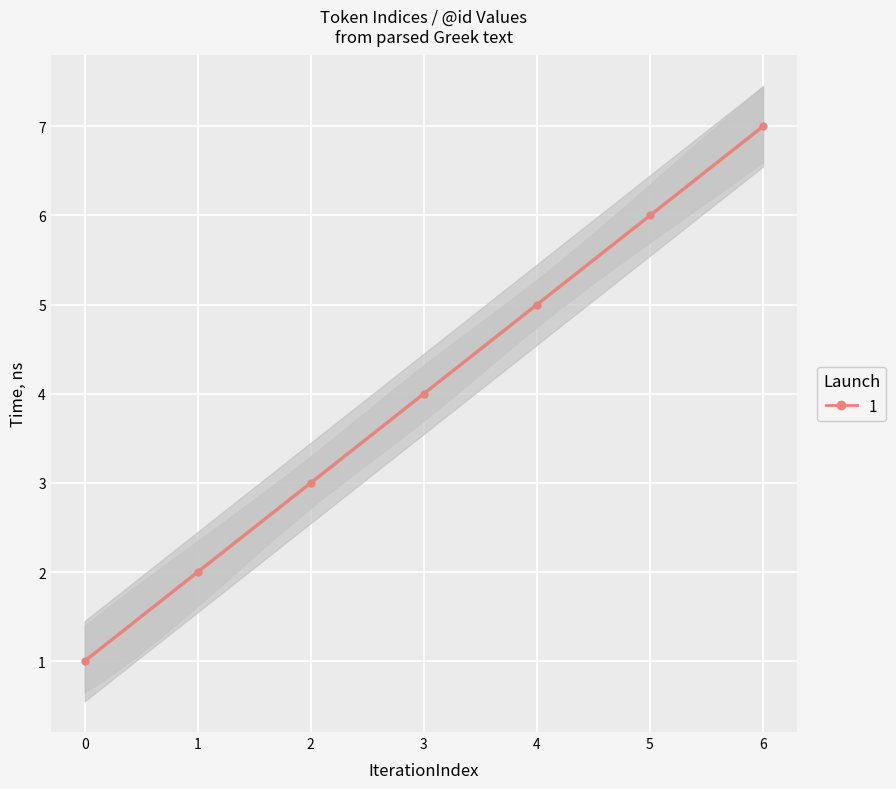

Reading right to left, transcribe all the data shown in this chart.

6=7	5=6	4=5	3=4	2=3	1=2	0=1